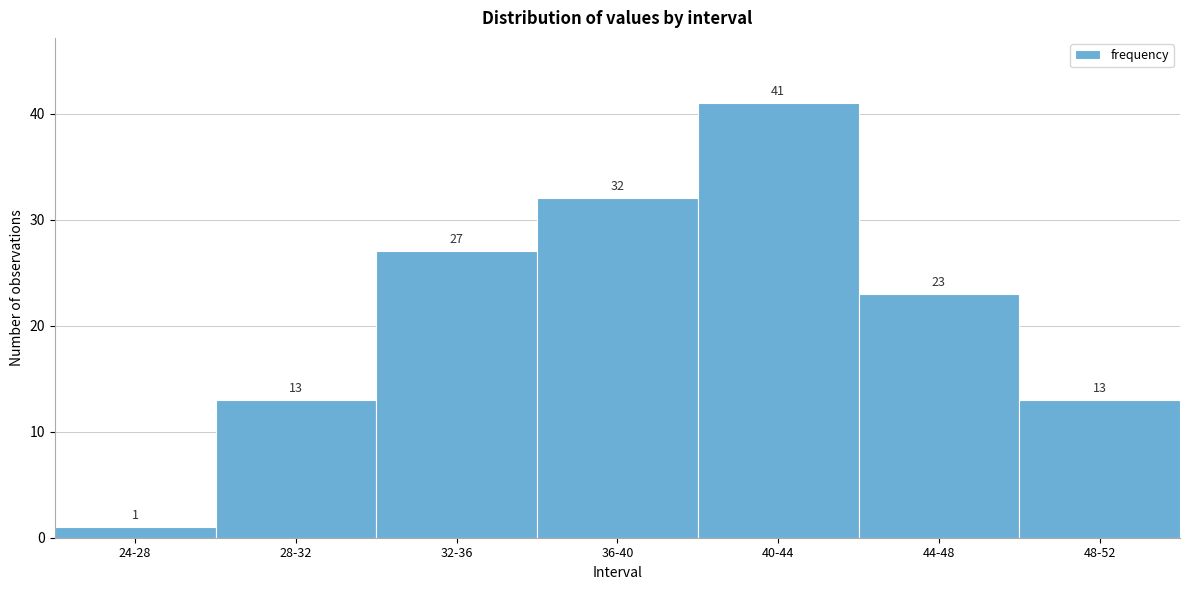

Reading left to right, what are all the values shown in this chart?

24-28=1	28-32=13	32-36=27	36-40=32	40-44=41	44-48=23	48-52=13